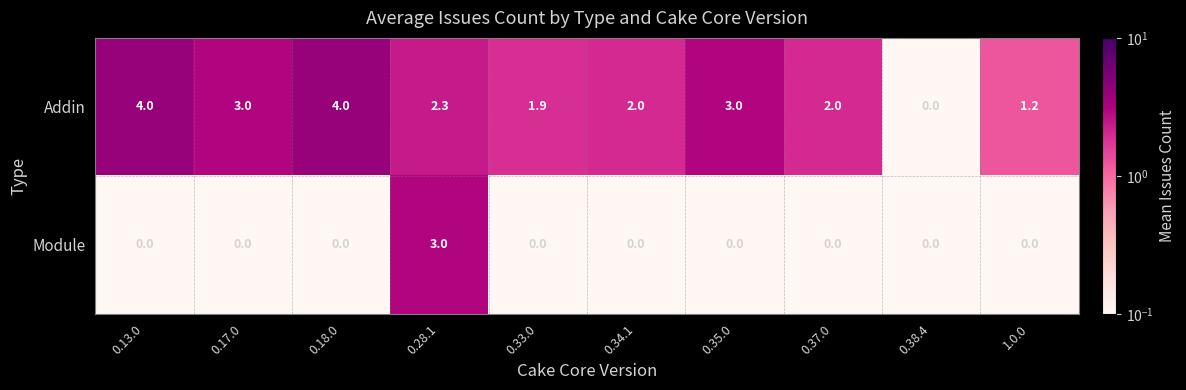

Reading left to right, list all the values displayed in this chart.

Addin: 4.0	3.0	4.0	2.3	1.9	2.0	3.0	2.0	0.0	1.2
Module: 0.0	0.0	0.0	3.0	0.0	0.0	0.0	0.0	0.0	0.0